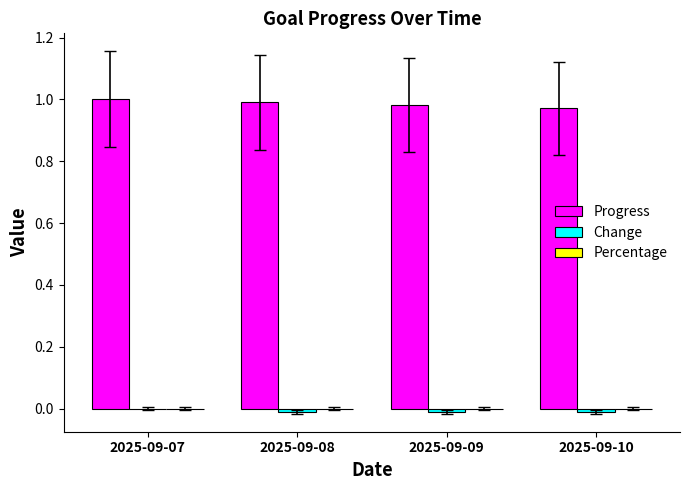

Which series has the largest total across all categories?

Progress